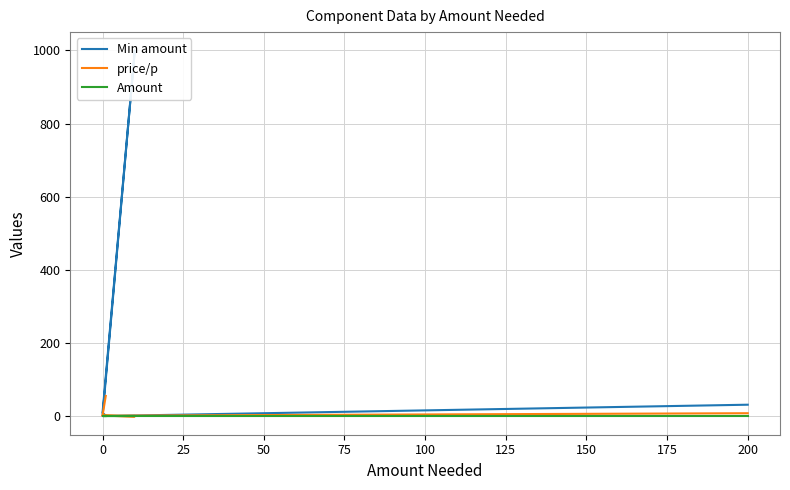

Which series has the largest total across all categories?

Min amount